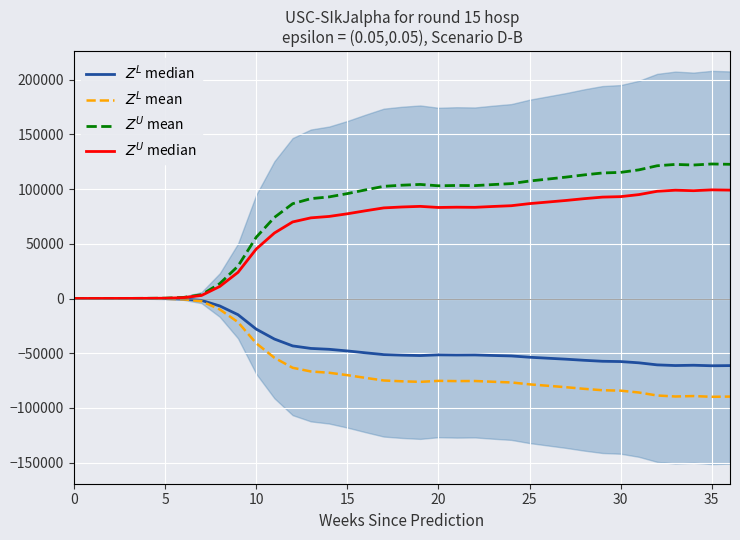

At how many categories does at least one series exceed -35981?

37